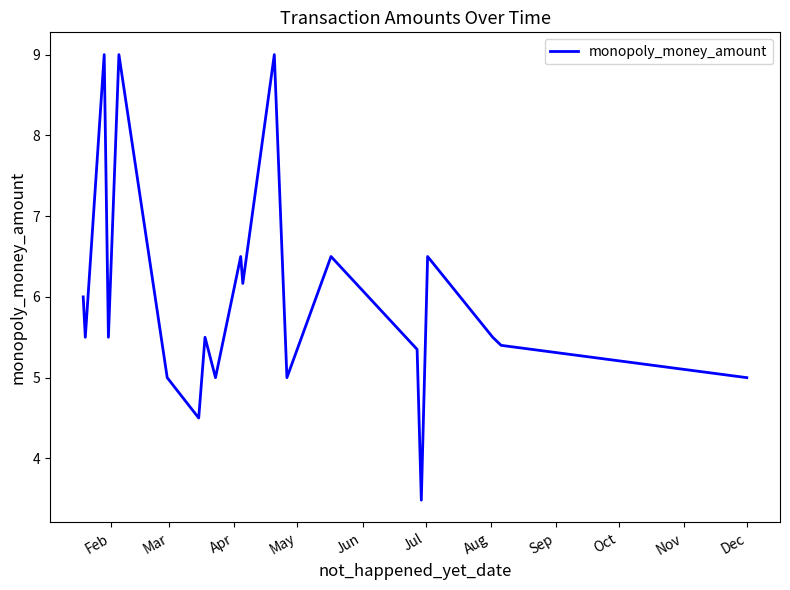

What is the maximum value shown in the chart?

9.0